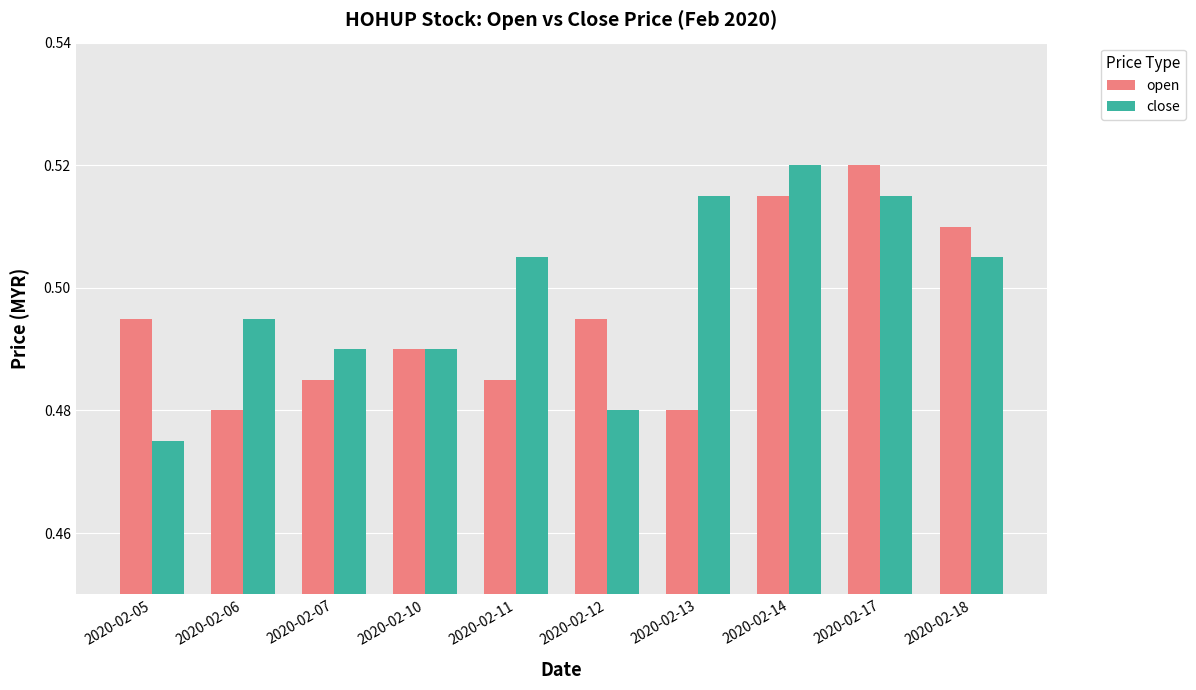

Is it true that open equals 0.9 at 2020-02-10?

False